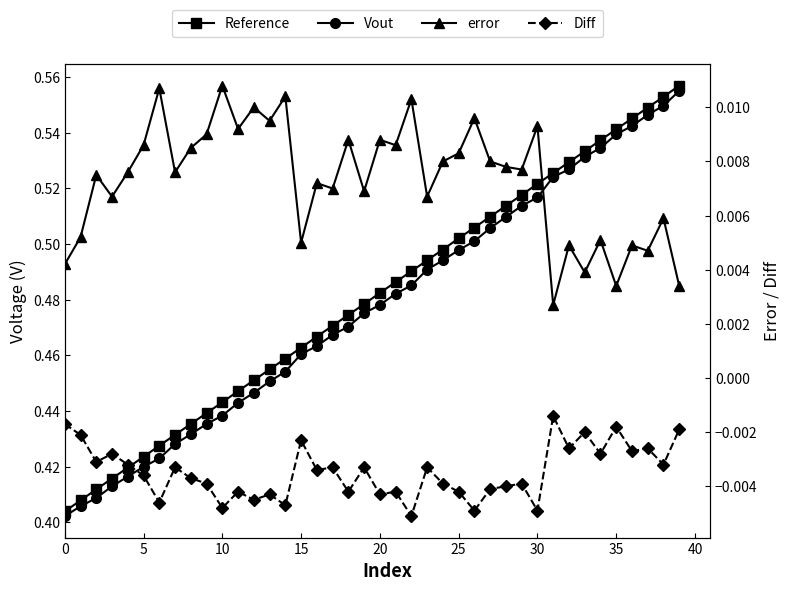

True or false: Diff and Reference intersect in this chart.

False